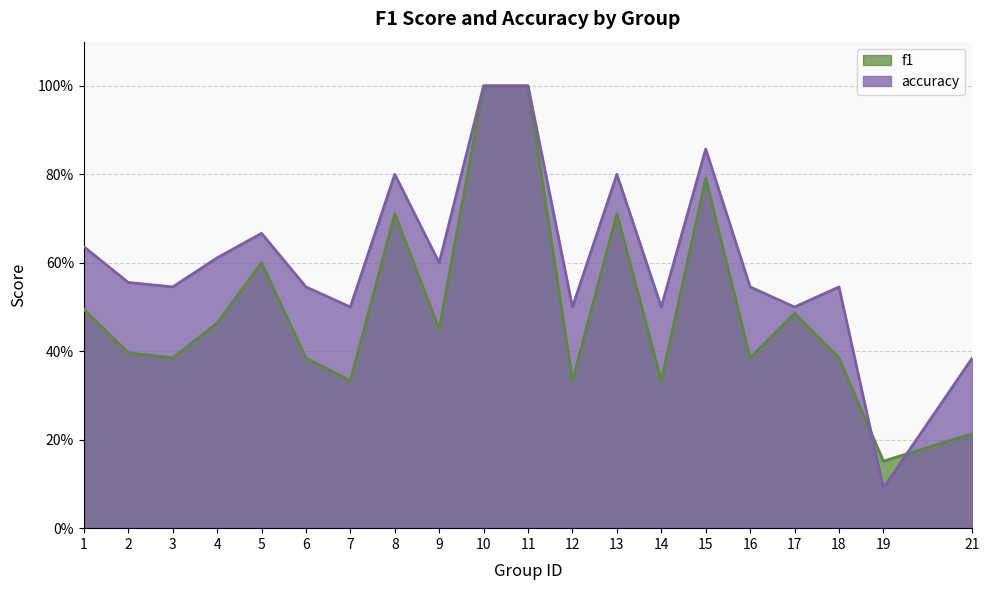

True or false: accuracy and f1 cross at least once.

True